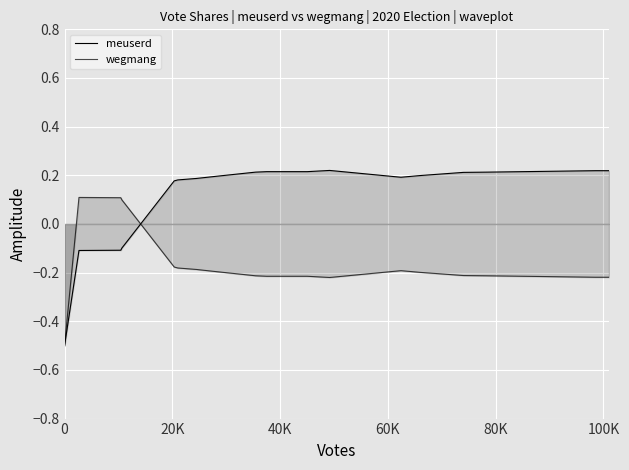

At how many categories does at least one series exceed 0?

19